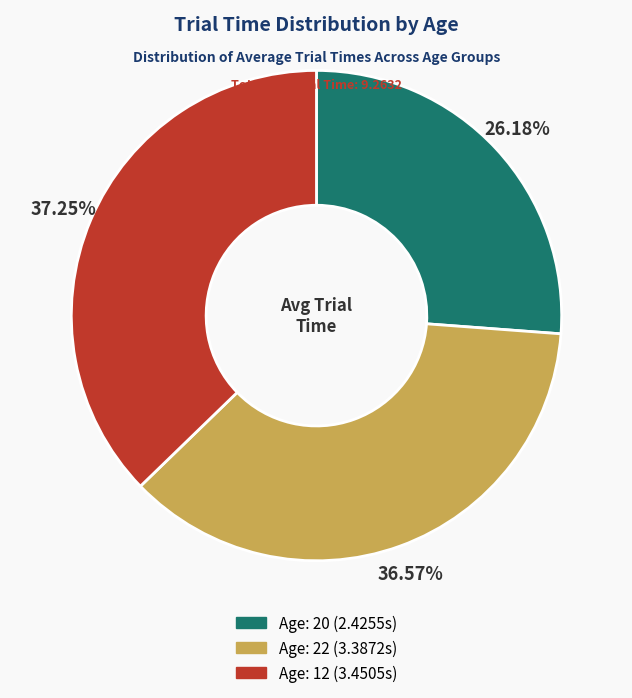

Is there a majority slice in this chart?

No